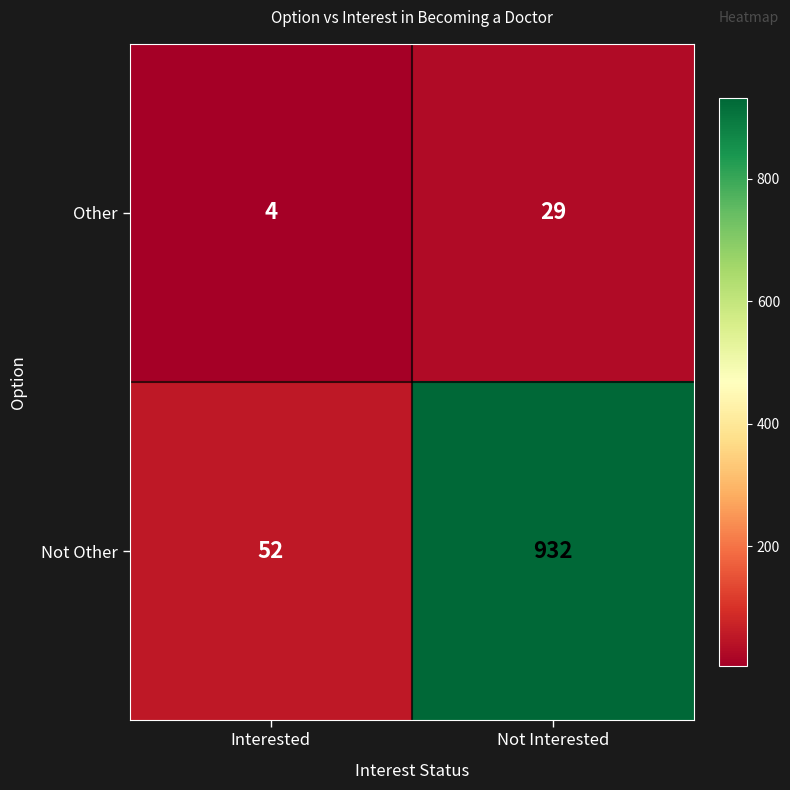

At which category does the chart reach its minimum across all series?

Interested